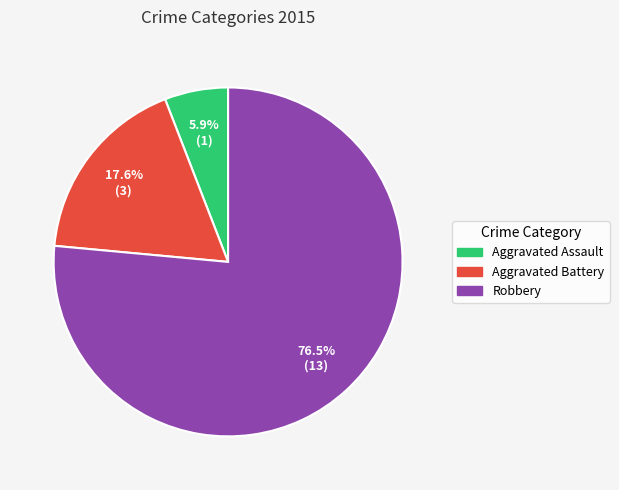

Which slice is the largest?

Robbery